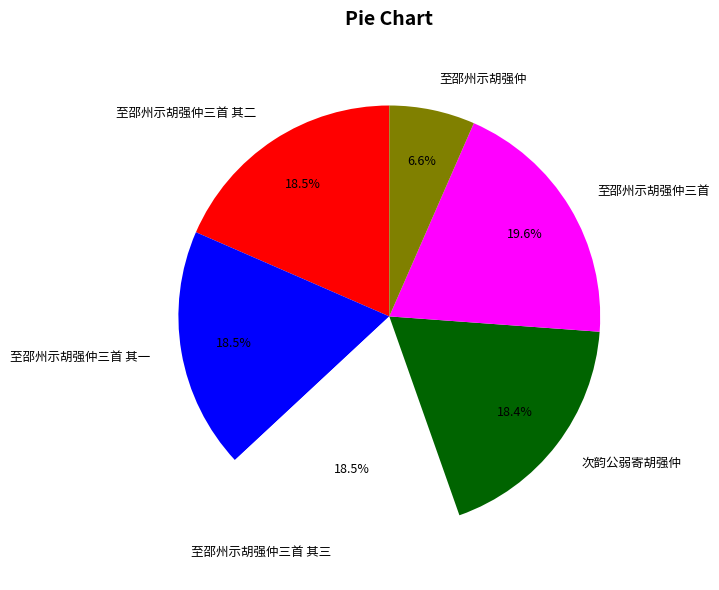

Does 至邵州示胡强仲三首 其三 account for over 50% of the chart?

No